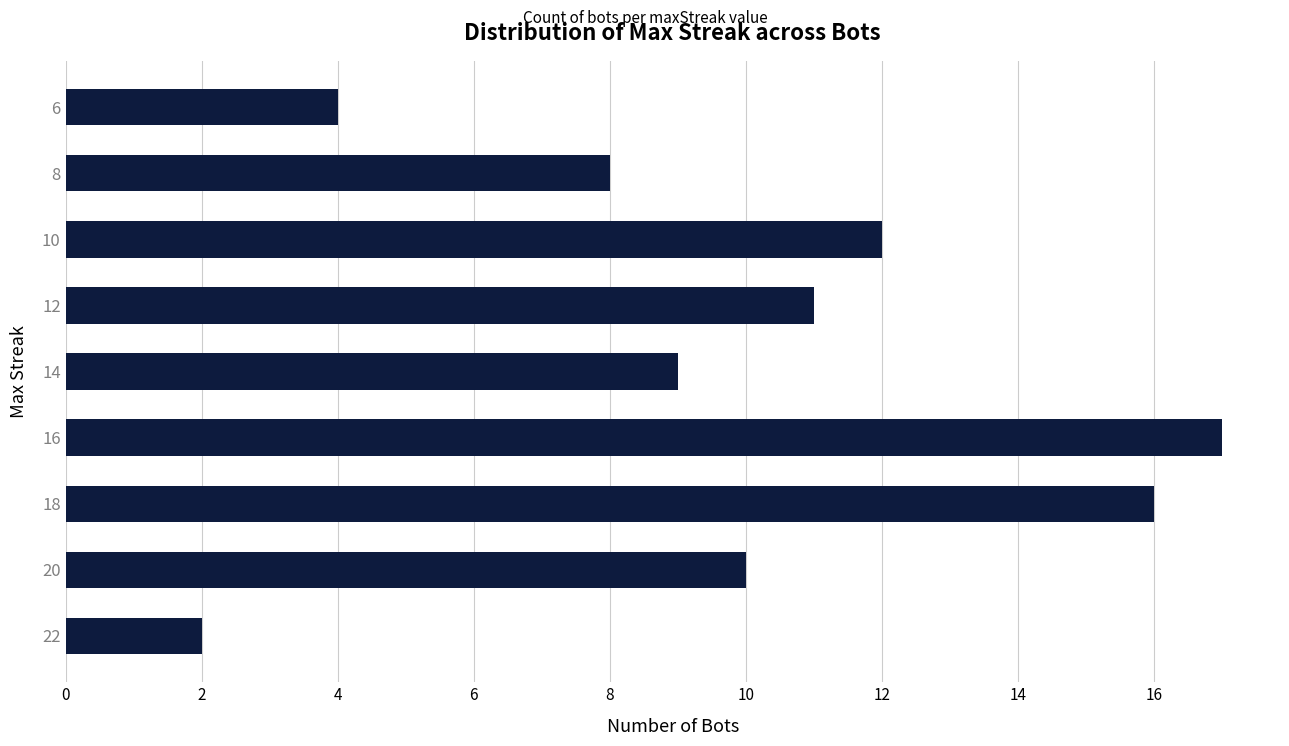

Rank the categories by value from lowest to highest.

22, 6, 8, 14, 20, 12, 10, 18, 16